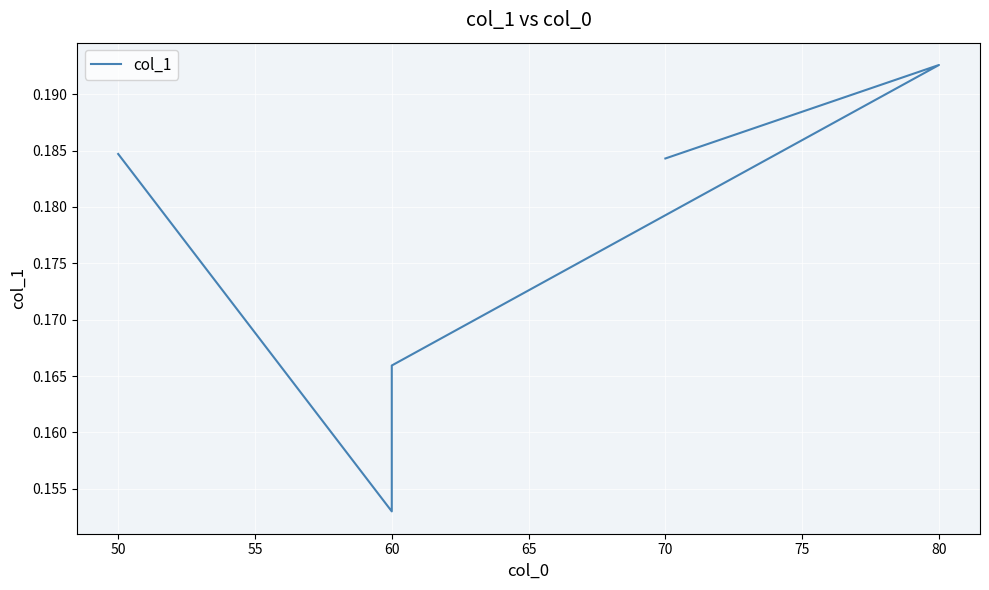

The chart shows a value of 0.2 at 70. True or false?

True